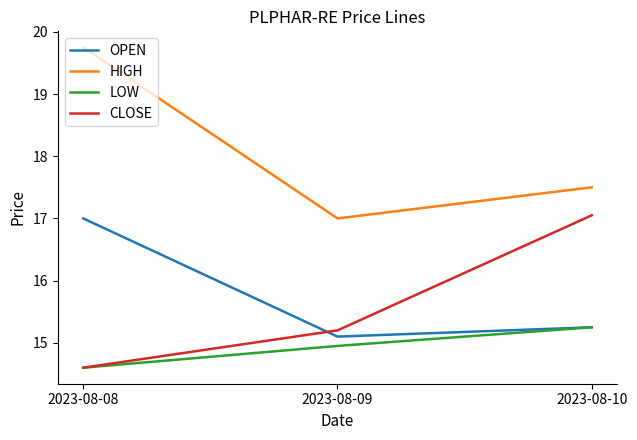

Which series has the largest range (max minus min)?

HIGH